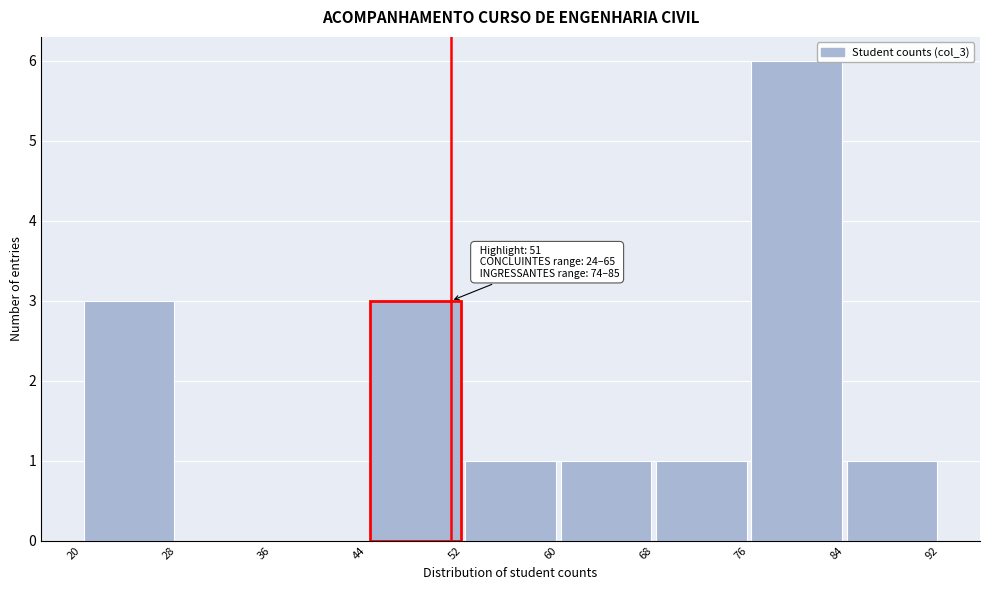

Which range on the x-axis has the tallest bar?

76 to 84